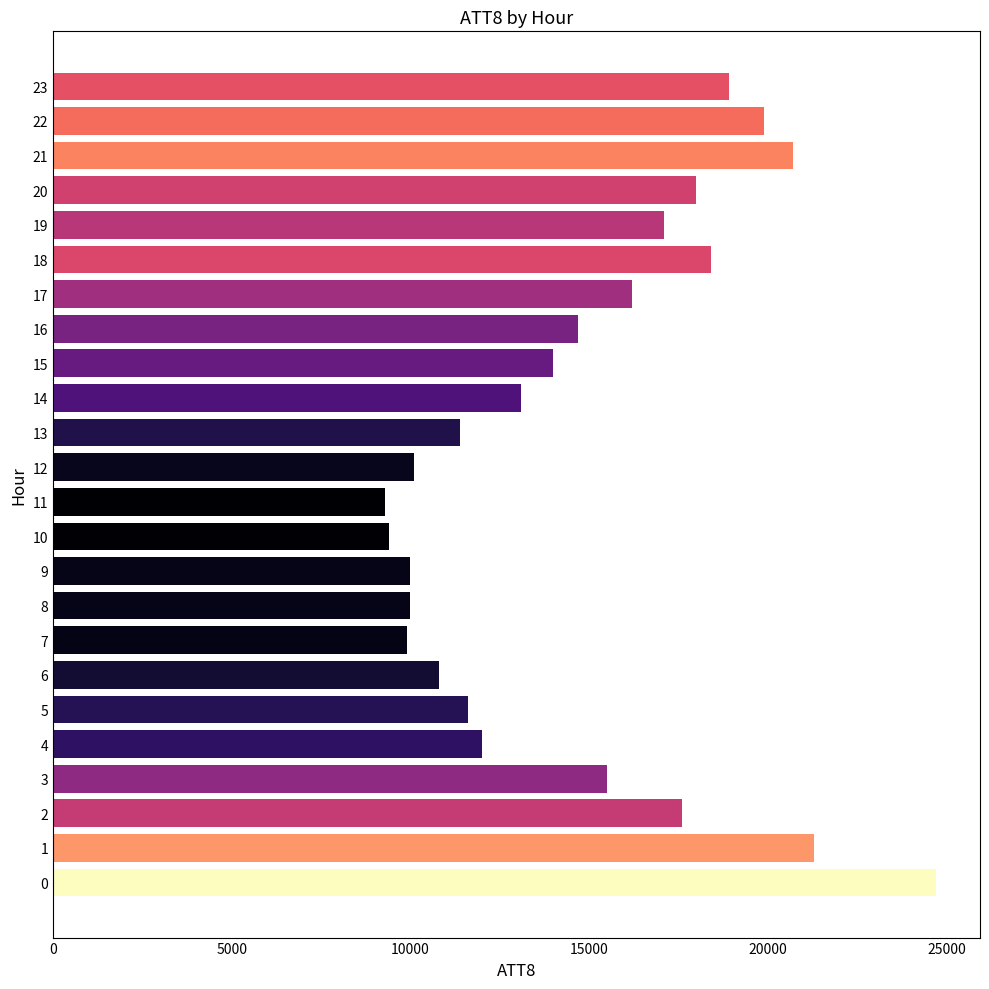

Does the chart contain stacked bars?

No